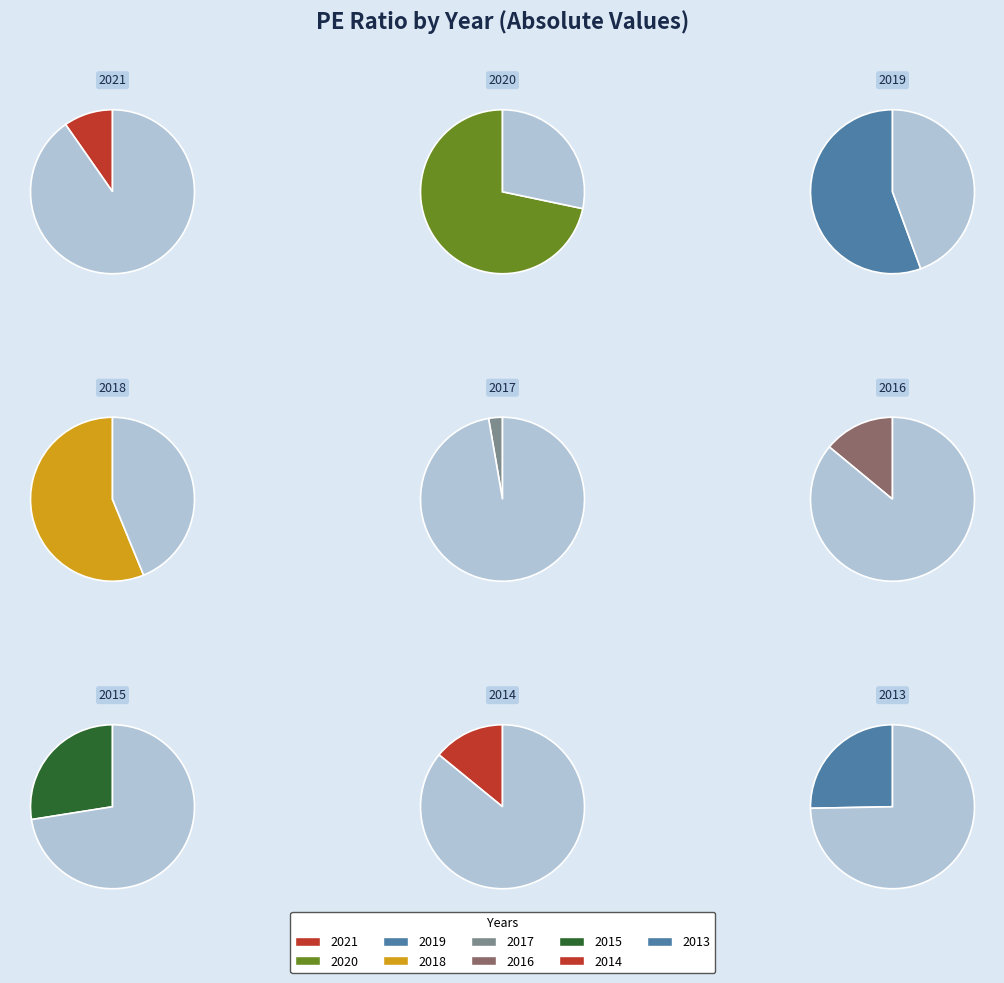

How many slices are in this pie chart?

9